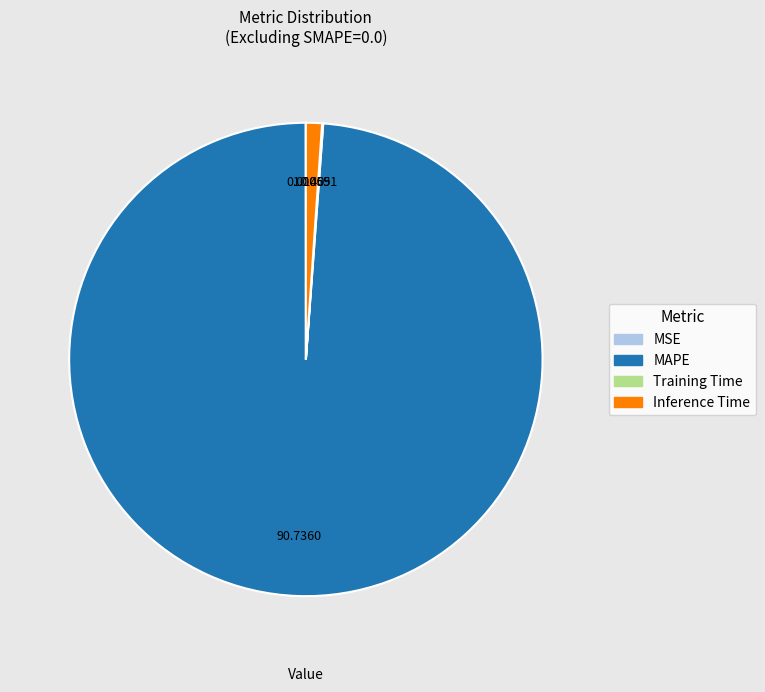

Is MAPE the majority of the pie?

Yes